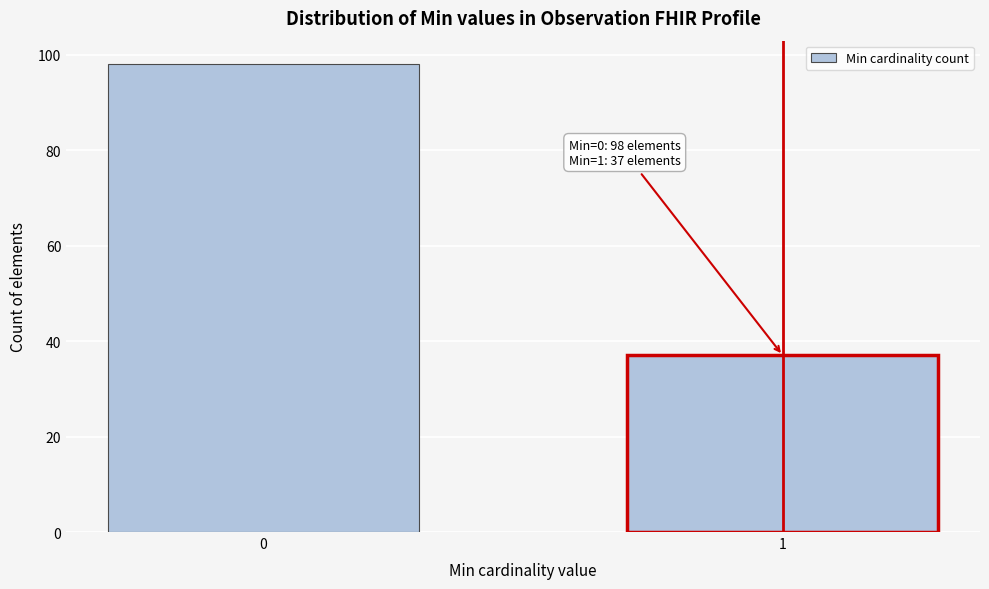

Reading left to right, what are all the values shown in this chart?

0=98	1=37